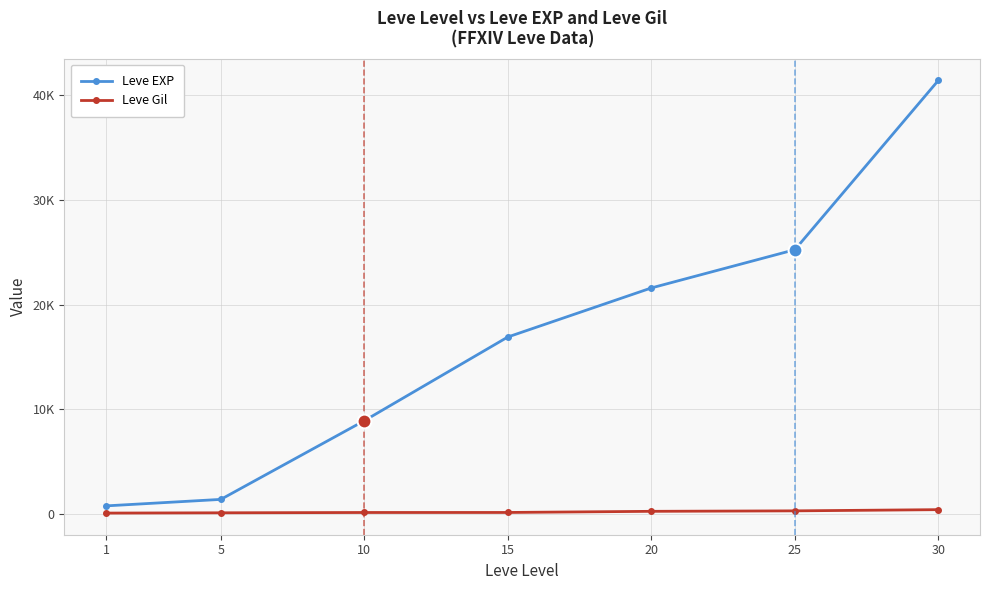

Which category has the lowest value across all series?

1